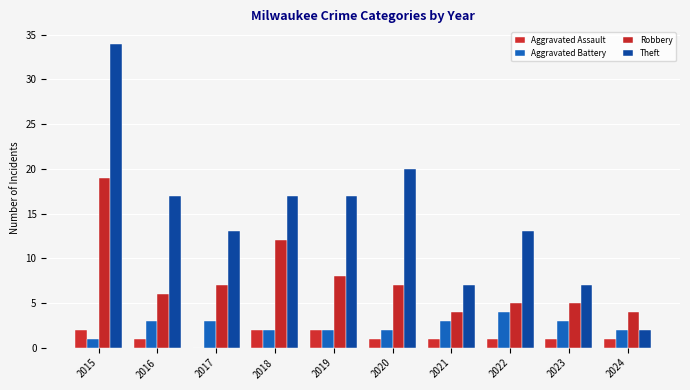

What are all the series names shown in the legend?

Aggravated Assault, Aggravated Battery, Robbery, Theft